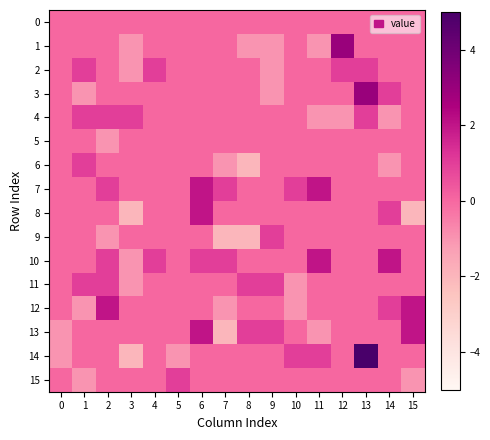

What is the total value across all series at 1?

1